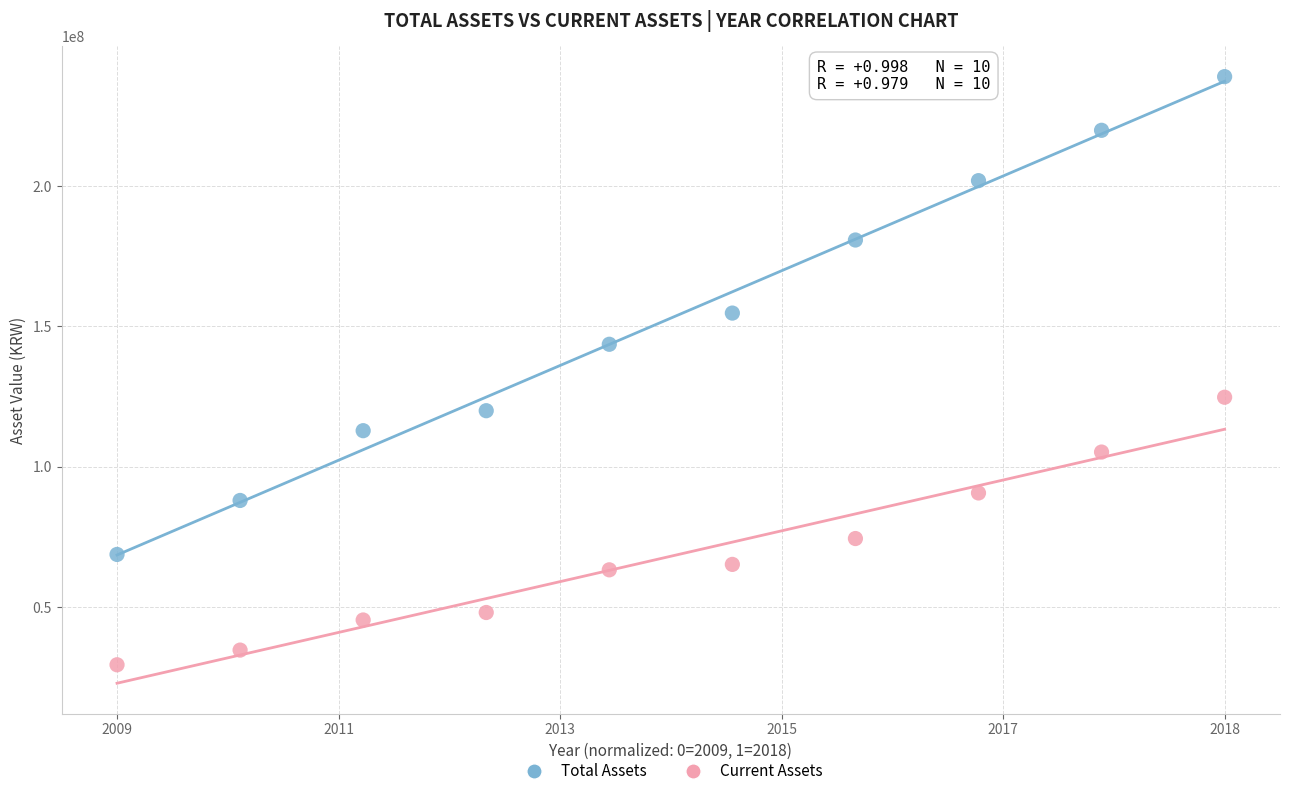

Which series contains the lowest Y value?

Current Assets